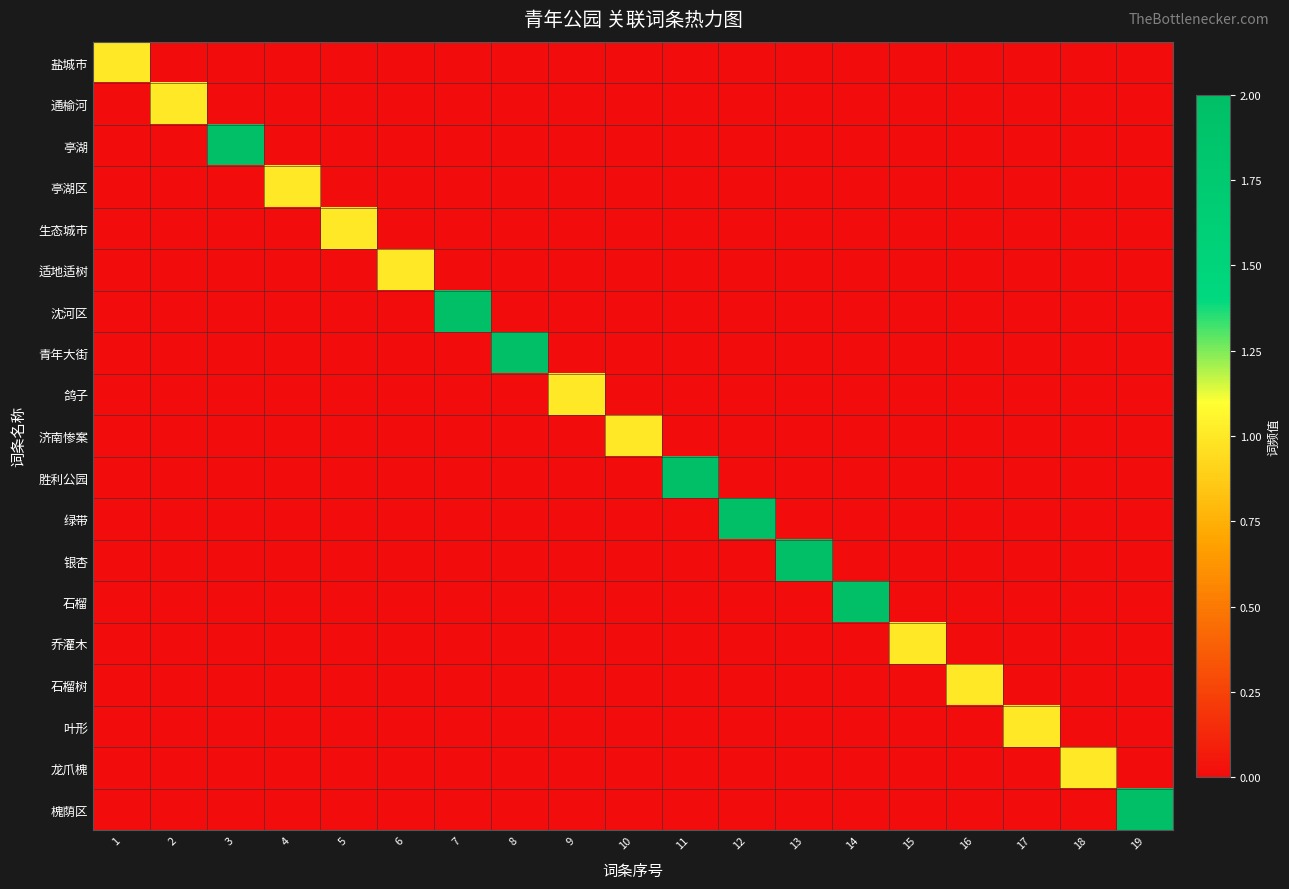

What is the spread (max minus min) of values at 14?

2